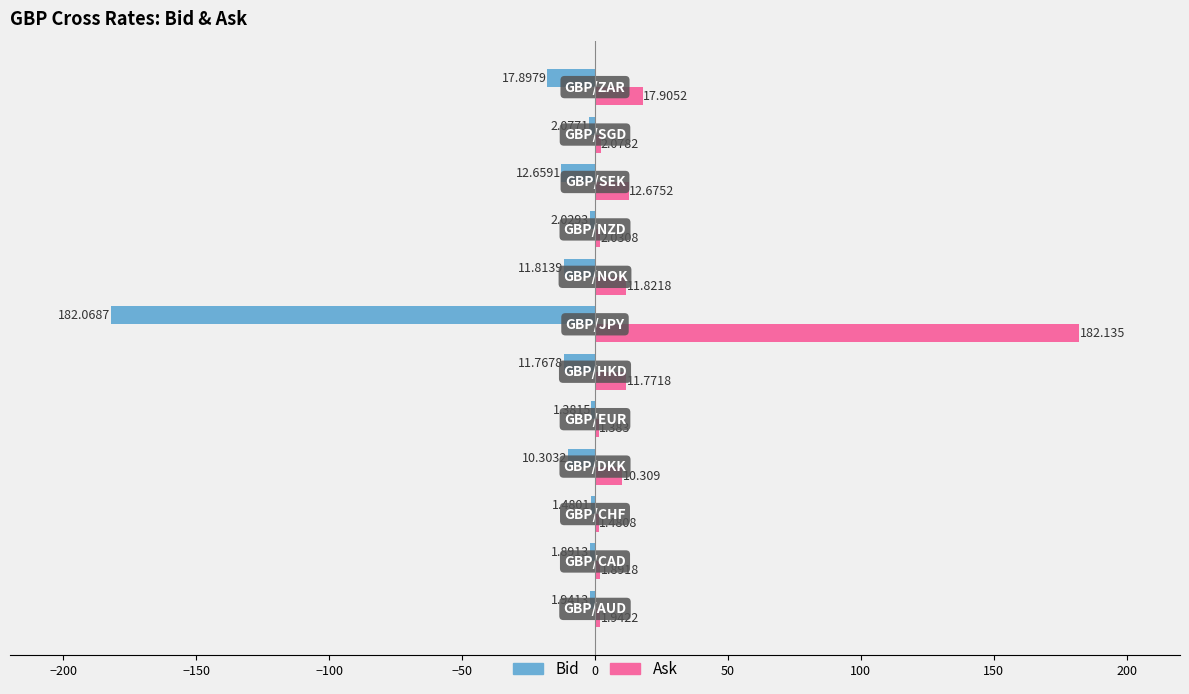

Rank the series by their average value, from lowest to highest.

Bid, Ask